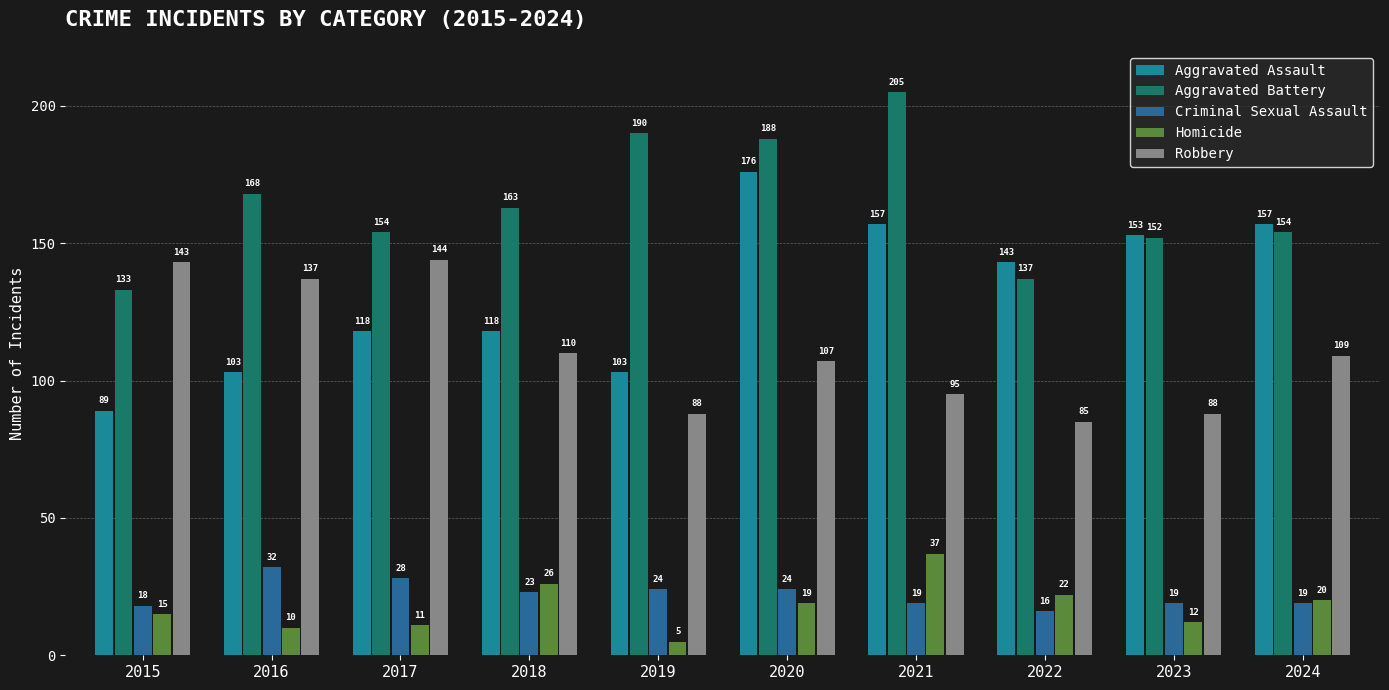

How many data points does each series have?

10